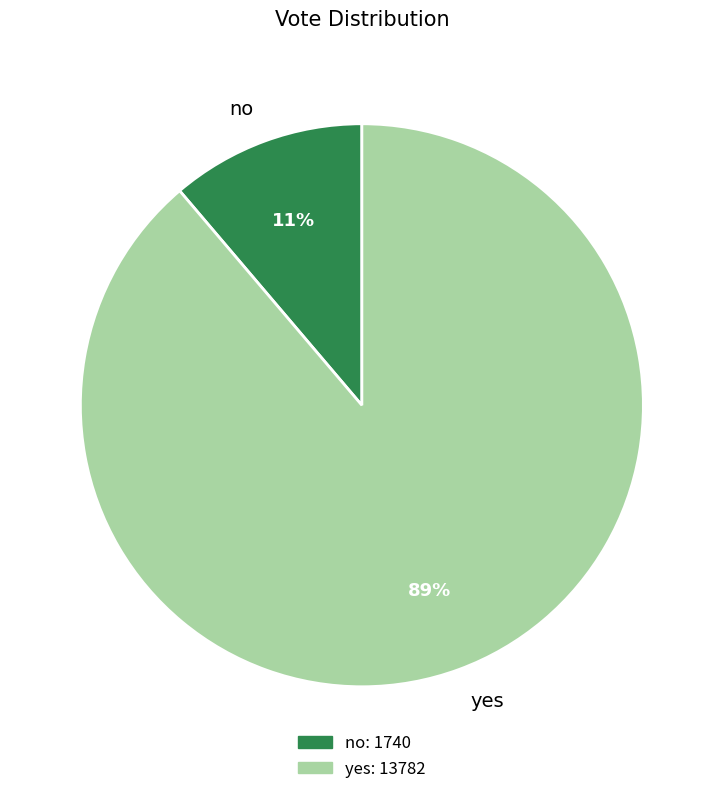

To the nearest percent, what portion does yes represent?

89%